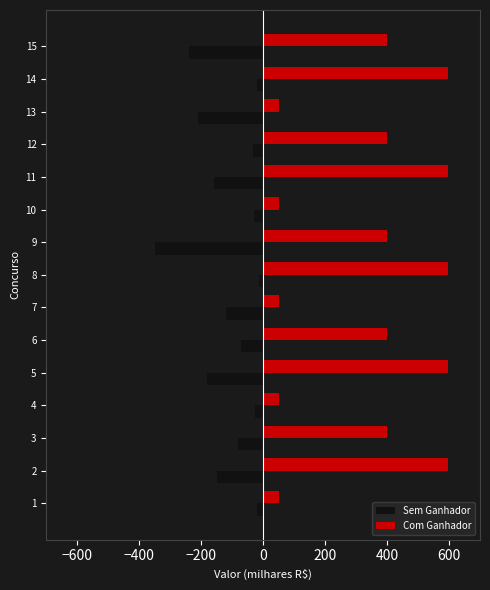

What is the spread (max minus min) of values at 12?

433.6